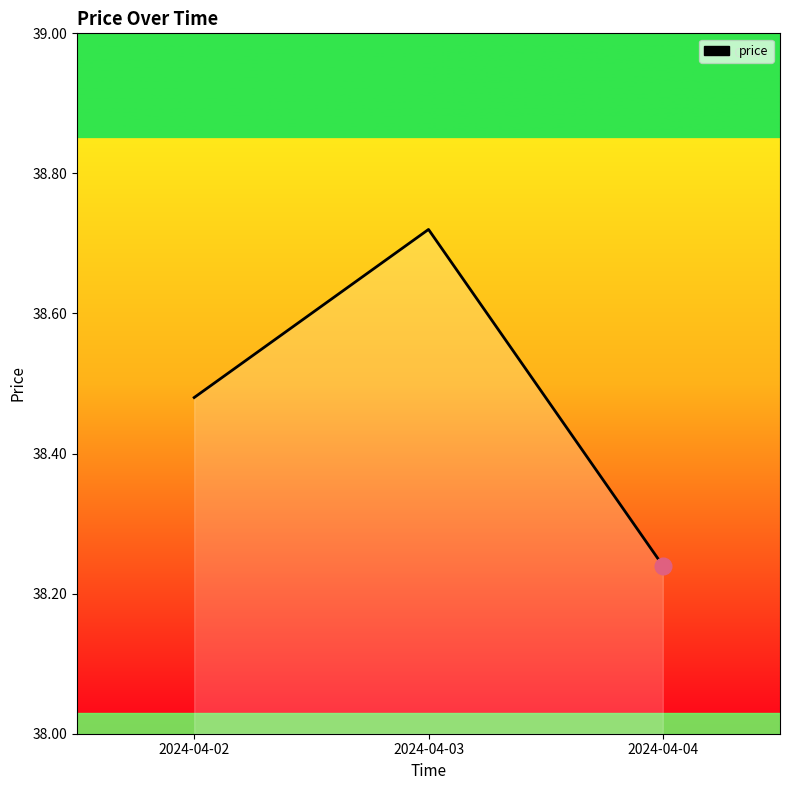

How many values are between 38 and 39?

3